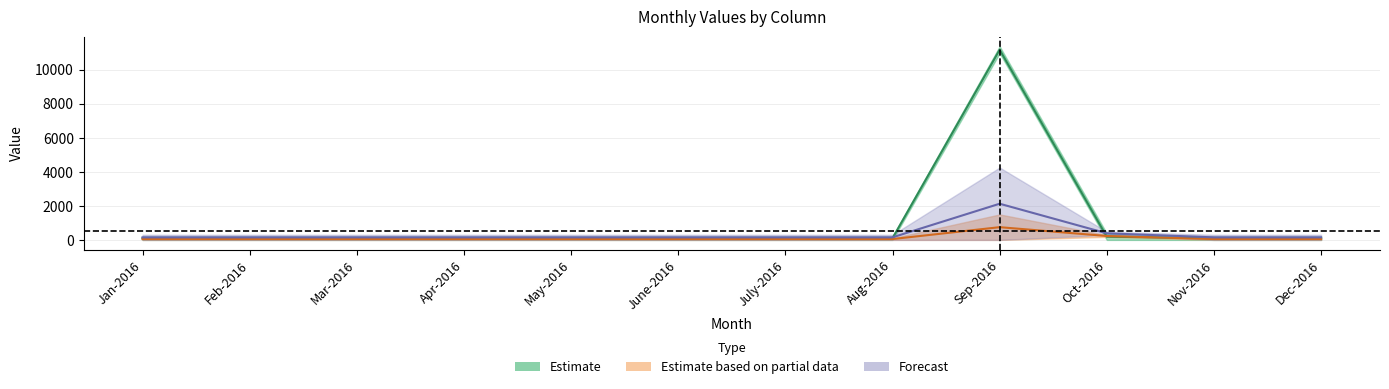

How many lines are shown in the chart?

3